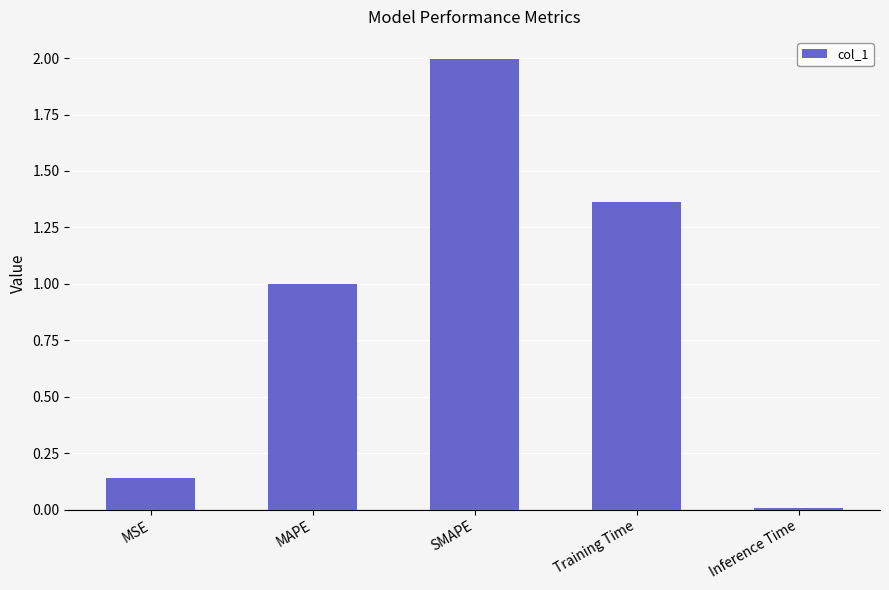

List the labels in order of value, largest first.

SMAPE, Training Time, MAPE, MSE, Inference Time